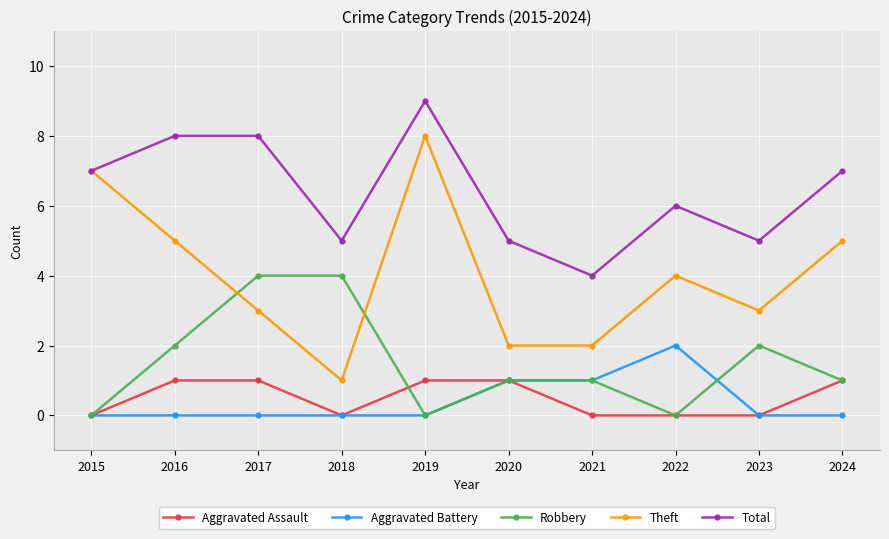

How many lines are shown in the chart?

5